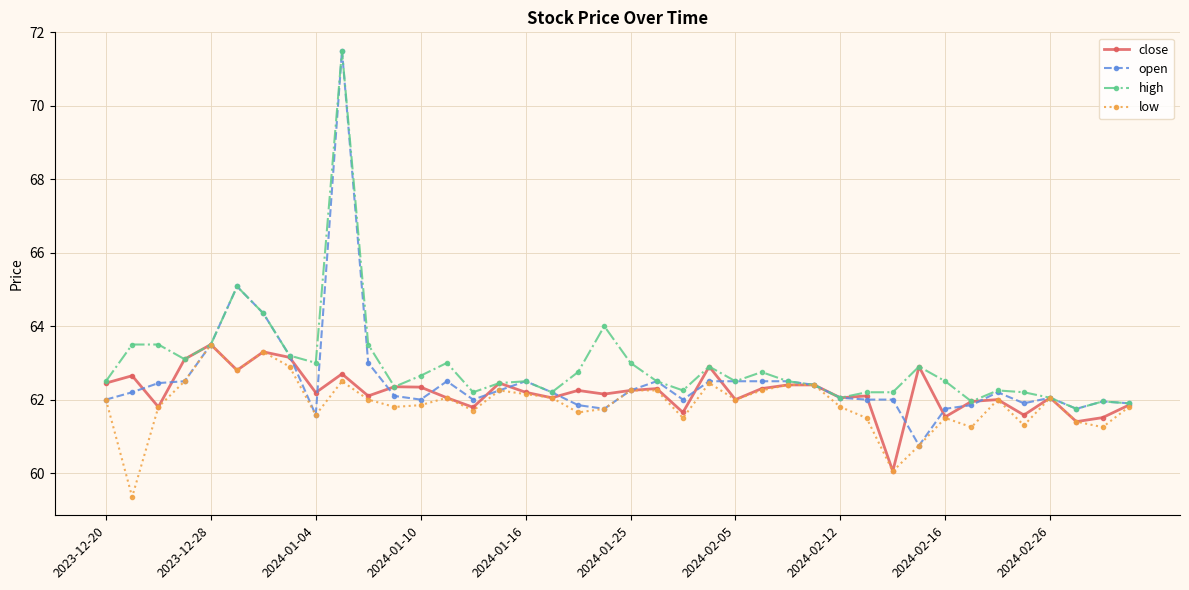

True or false: high has more than 2 interior local peaks.

True